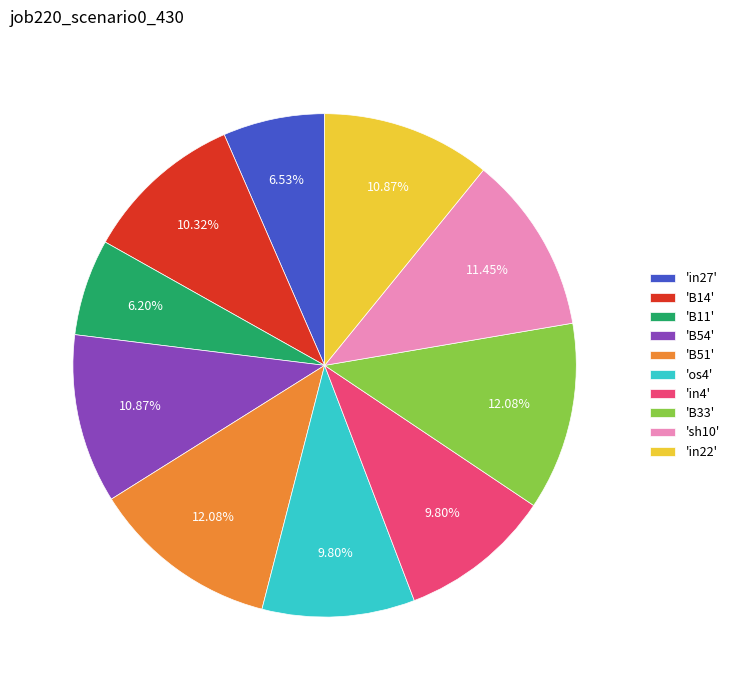

Combined, do 'in4' and 'B54' account for over 50%?

No